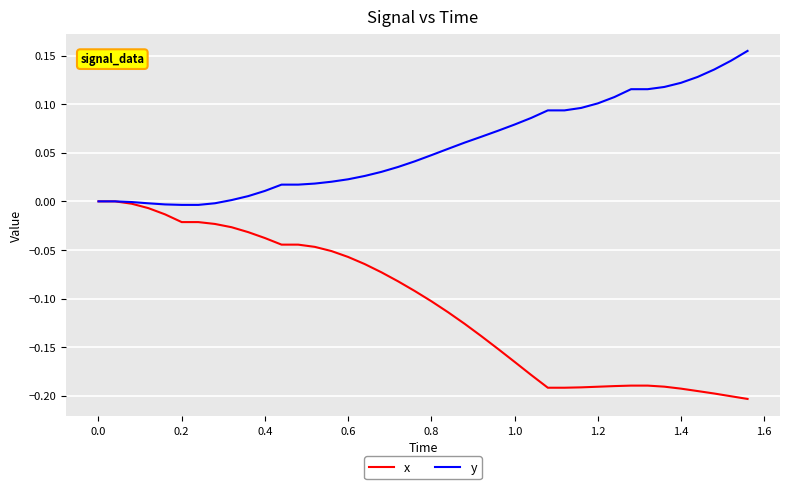

Rank the series by their average value, from highest to lowest.

y, x